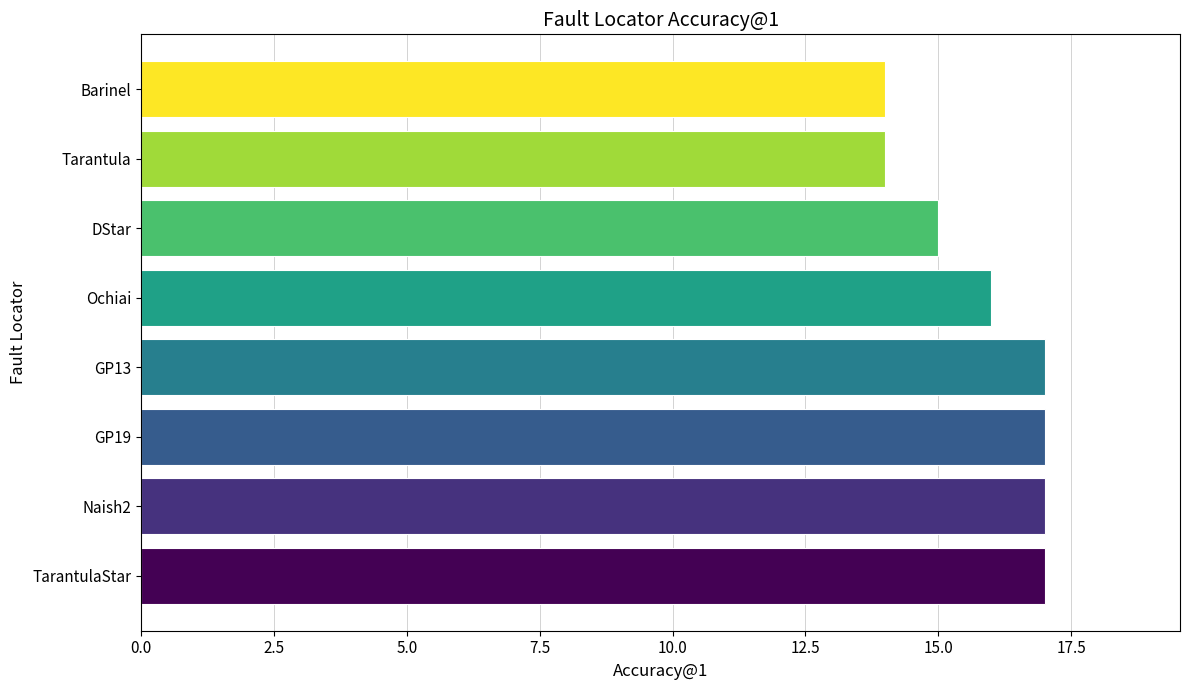

What value does the data have at Ochiai?

16